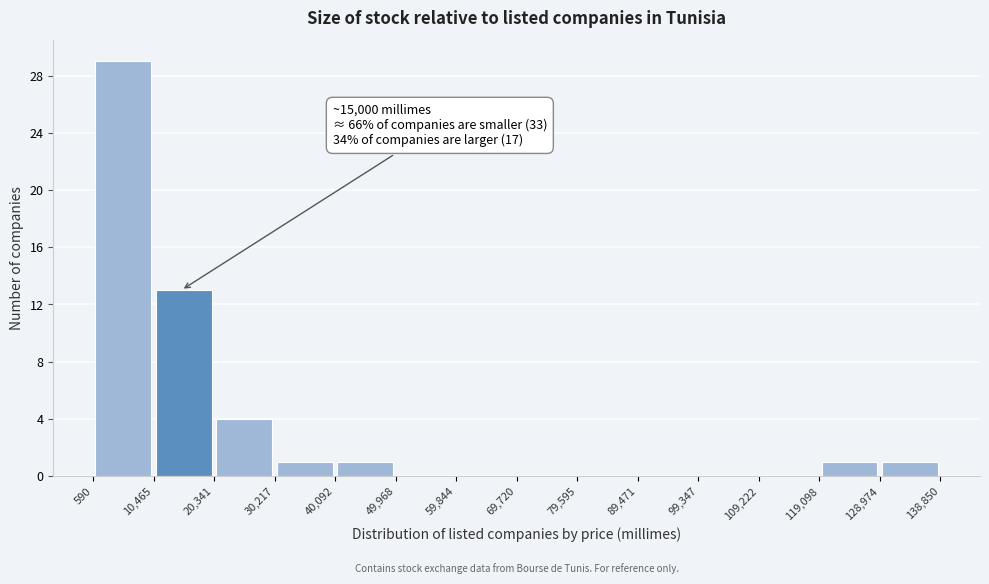

Which range on the x-axis has the tallest bar?

590 to 10,465